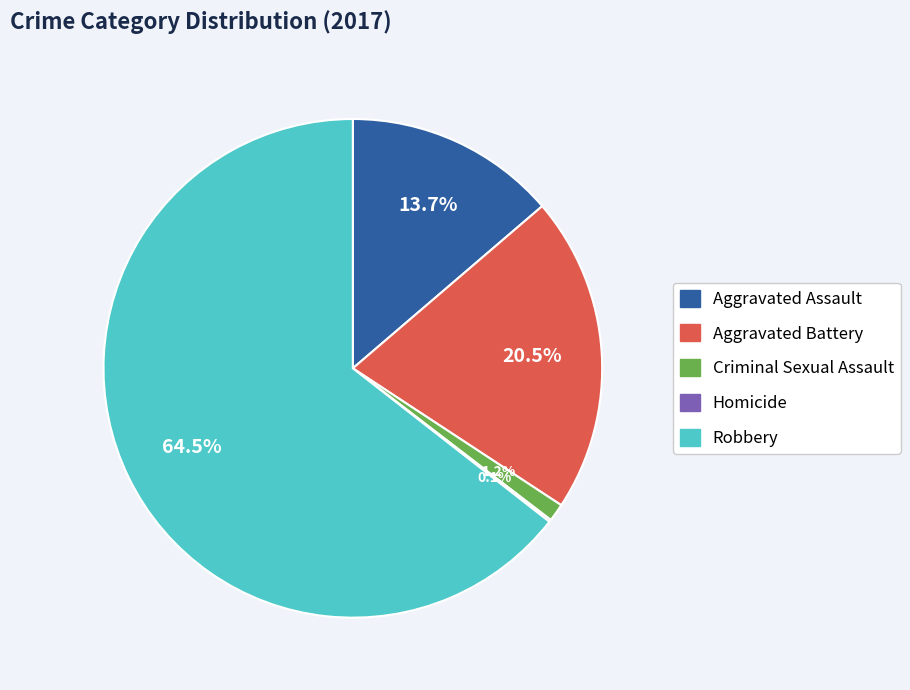

Does any single category account for the majority?

Yes